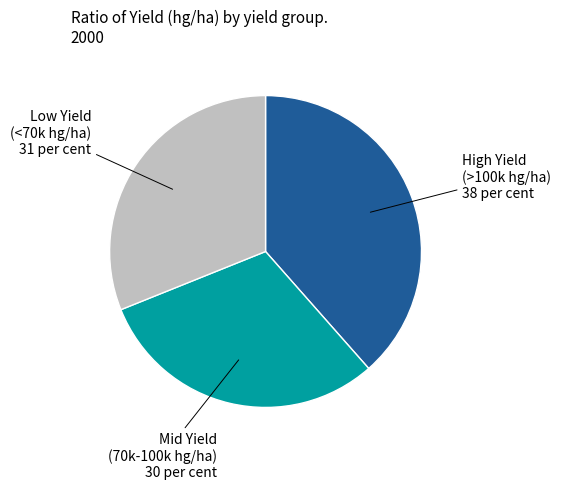

How many slices are in this pie chart?

3